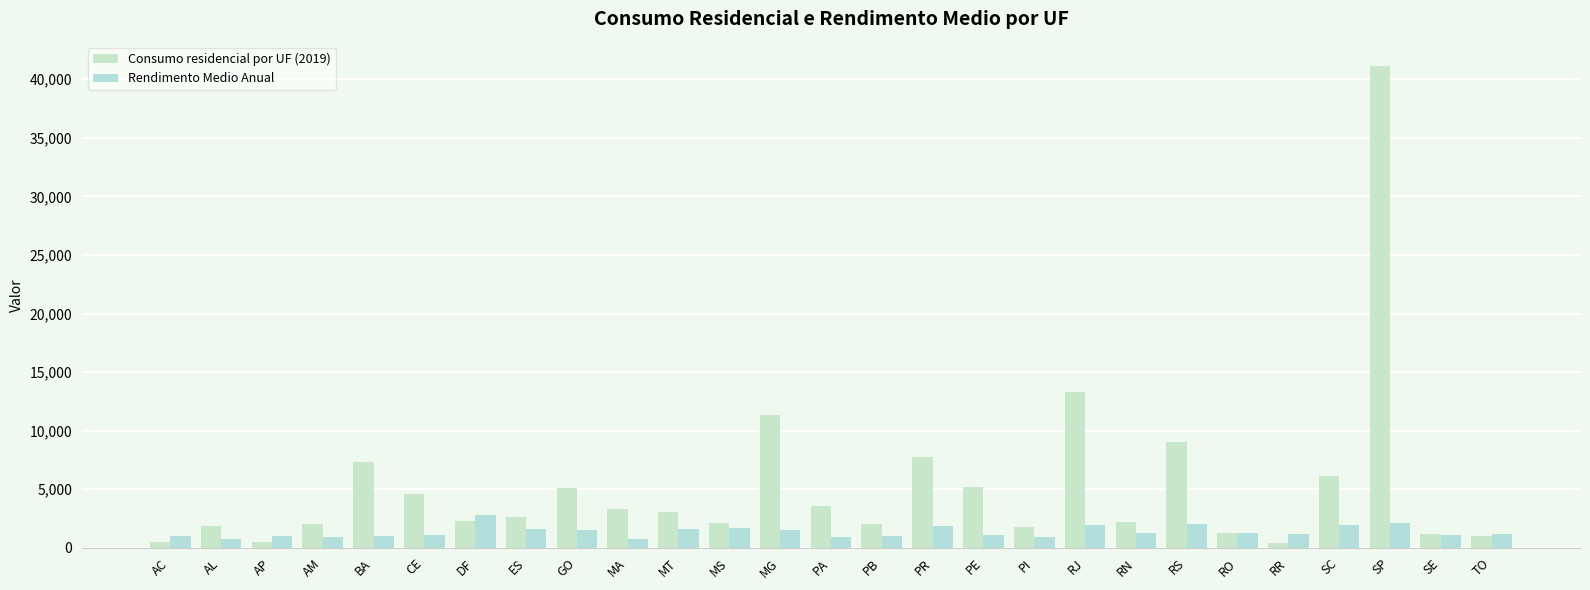

Is the value of Rendimento Medio Anual at PR greater than the value of Consumo residencial por UF (2019) at ES?

No